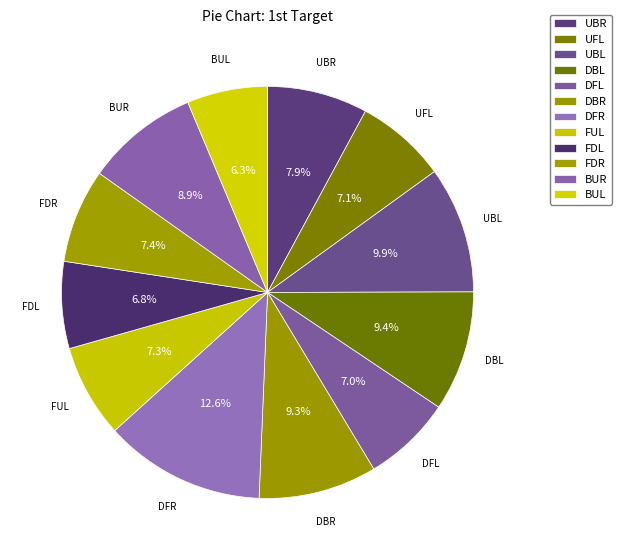

Rank the categories by value from lowest to highest.

BUL, FDL, DFL, UFL, FUL, FDR, UBR, BUR, DBR, DBL, UBL, DFR